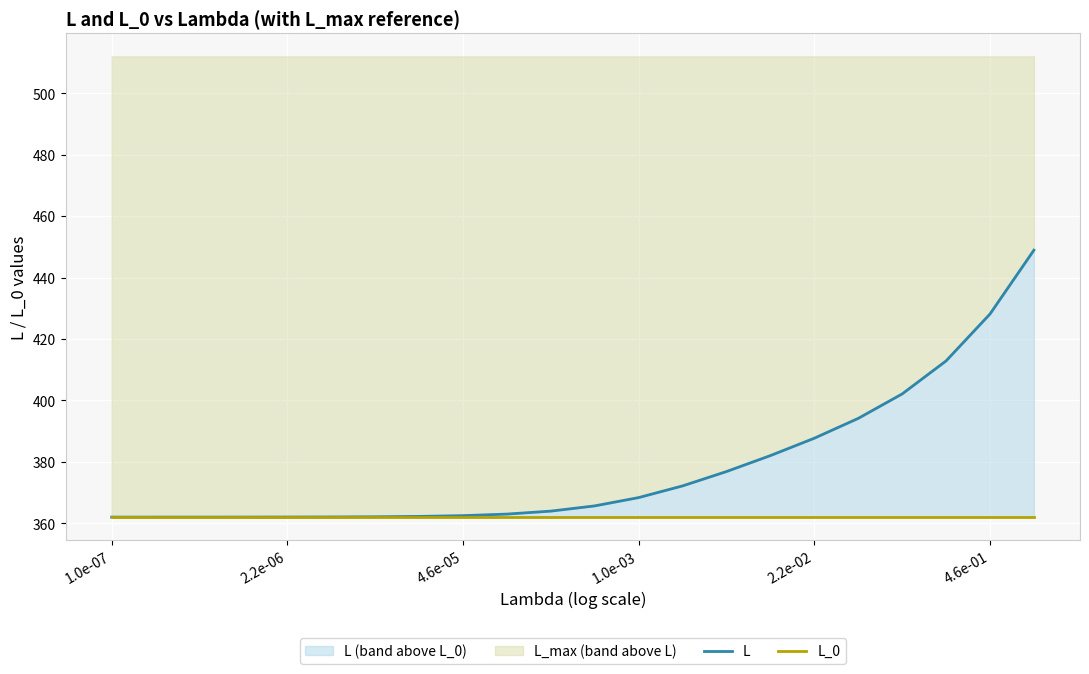

The L series shows 671.6 at 4.6e-01. True or false?

False